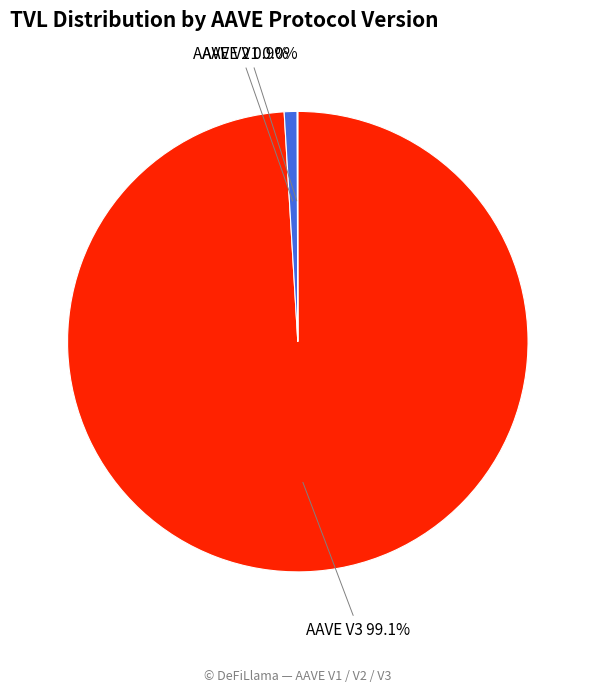

What is the largest slice in the pie chart?

AAVE V3